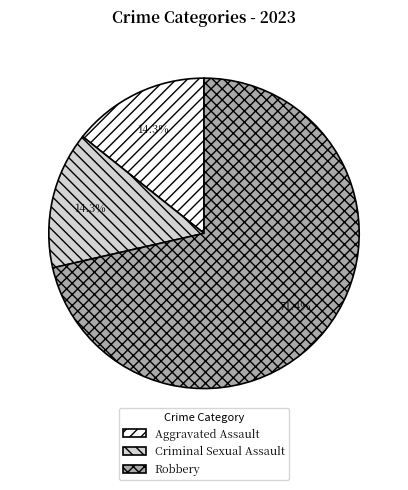

Which slice is the largest?

Robbery